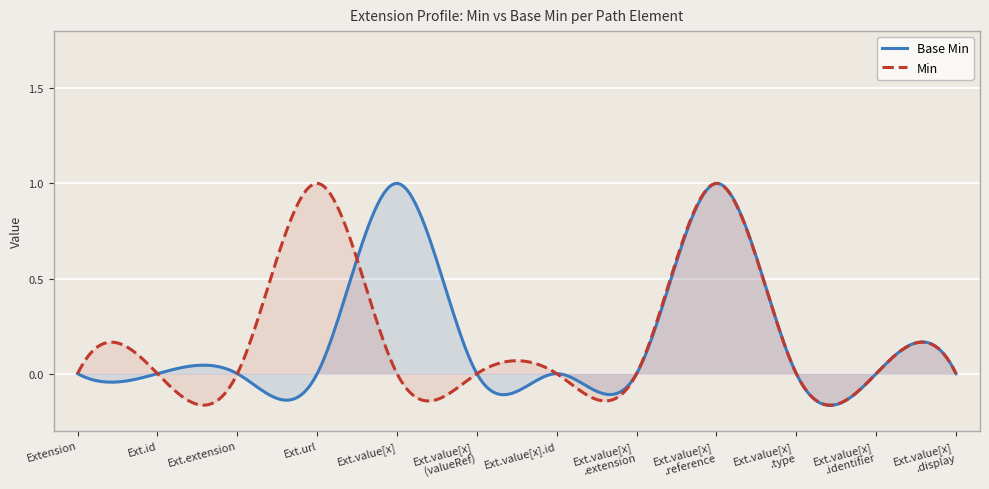

At which category does the data reach its first local peak?

Extension.value[x]